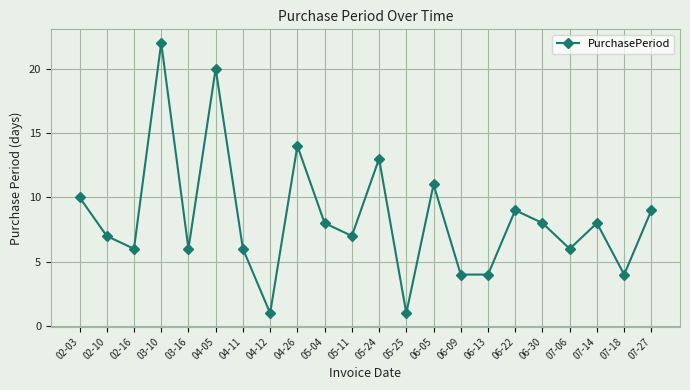

What is the smallest value displayed?

1